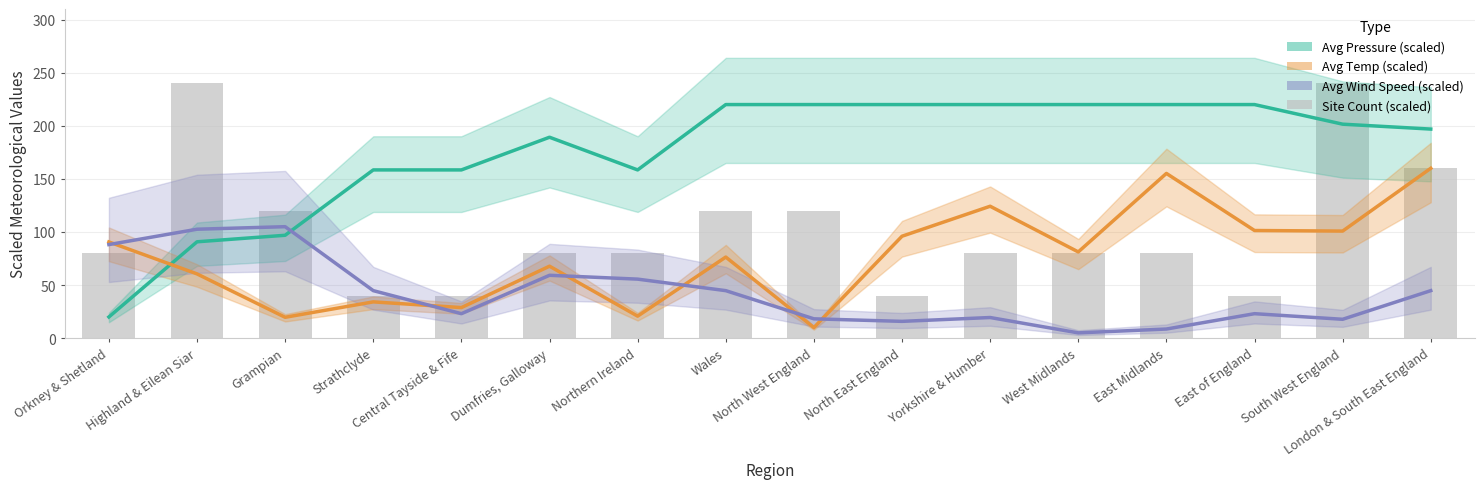

Where is Avg Temp (scaled) nearest to the value 85?

West Midlands